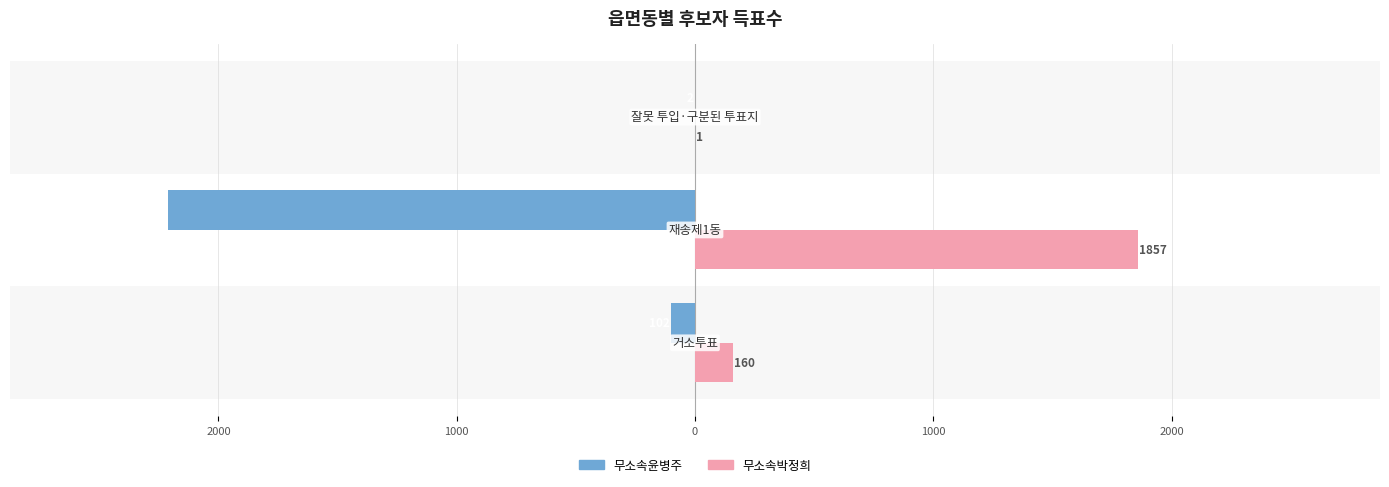

What are all the series names shown in the legend?

무소속윤병주, 무소속박정희